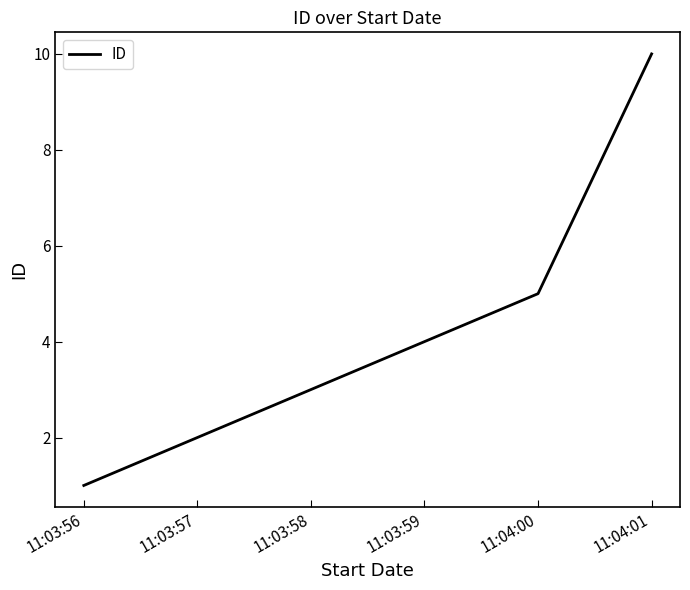

Reading left to right, transcribe all the data shown in this chart.

11:03:56=1	11:04:00=5	11:04:01=10